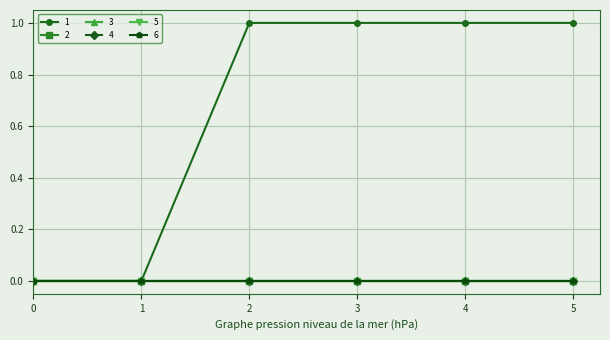

Rank the series at 1 from highest to lowest value.

1, 2, 3, 4, 5, 6